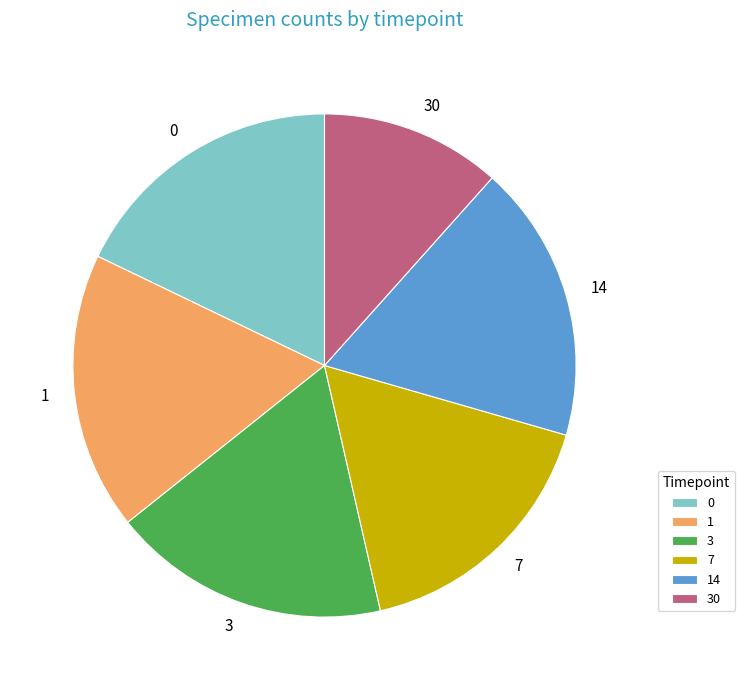

Which has a higher value, 7 or 14?

14